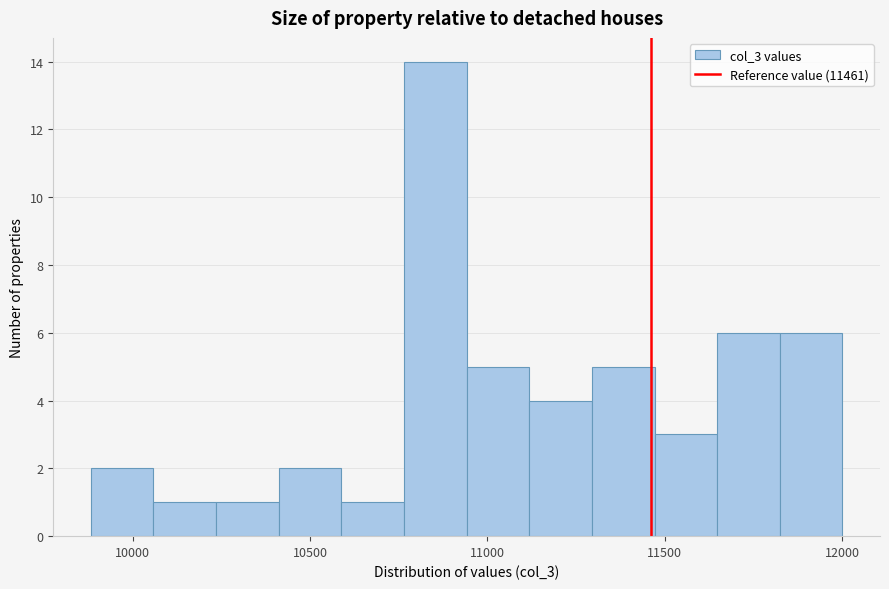

Around what value on the x-axis is the tallest bar? Give the approximate position of its centre, as read against the axis.

10850